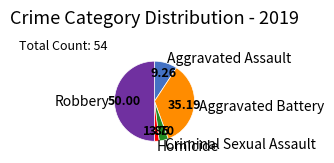

How many slices are in this pie chart?

5